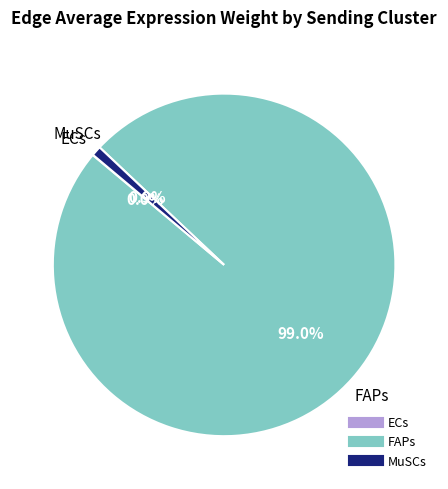

Is there any slice that represents more than half of the pie?

Yes